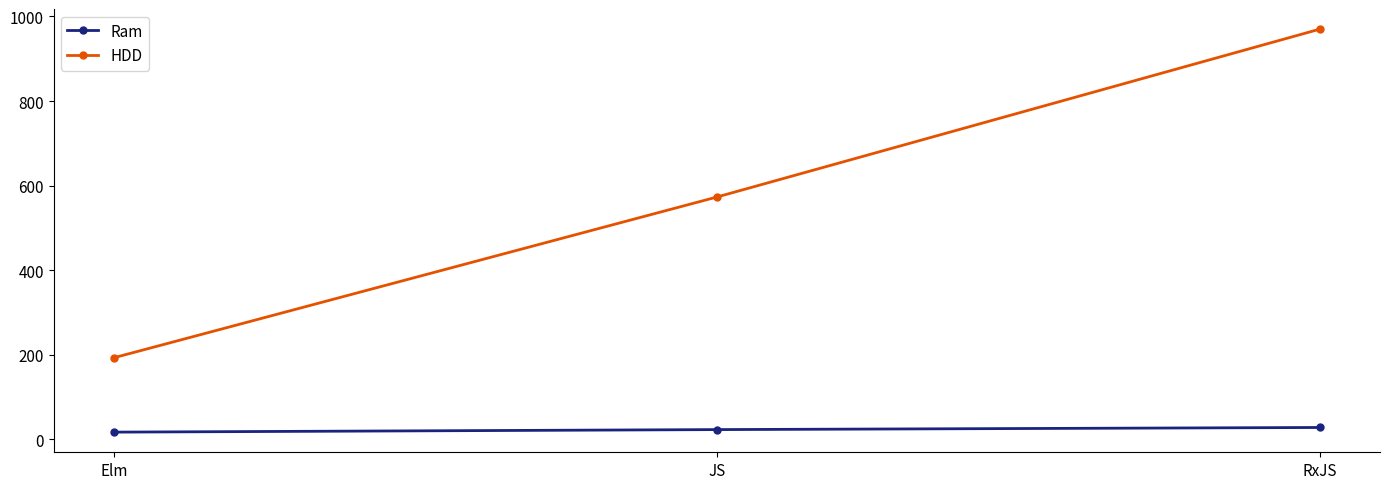

Is the value of Ram at JS greater than the value of HDD at JS?

No